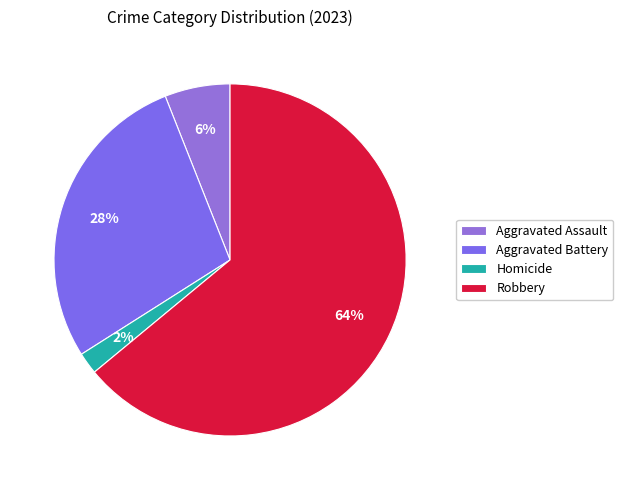

Is the sum of Aggravated Assault and Robbery greater than half?

Yes